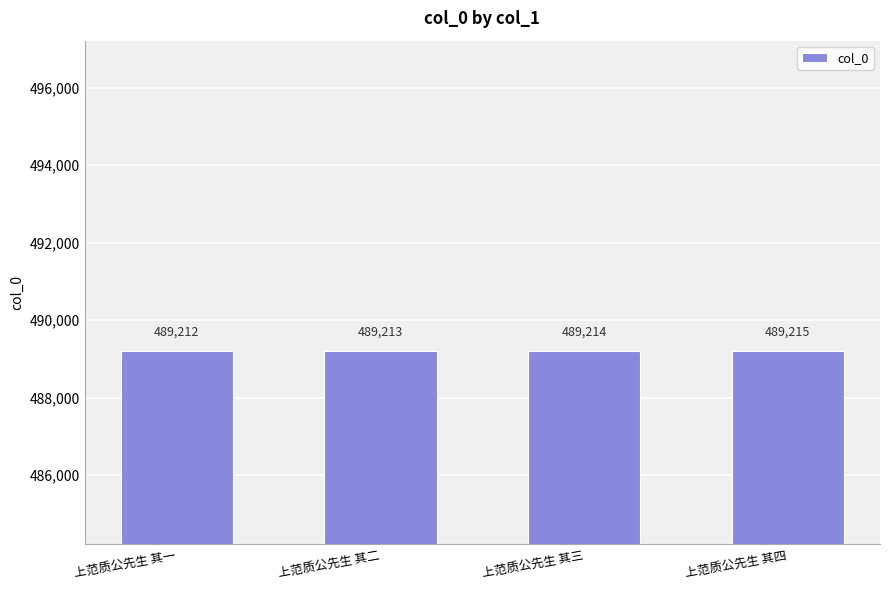

What is the change in value from 上范质公先生 其三 to 上范质公先生 其四?

+1